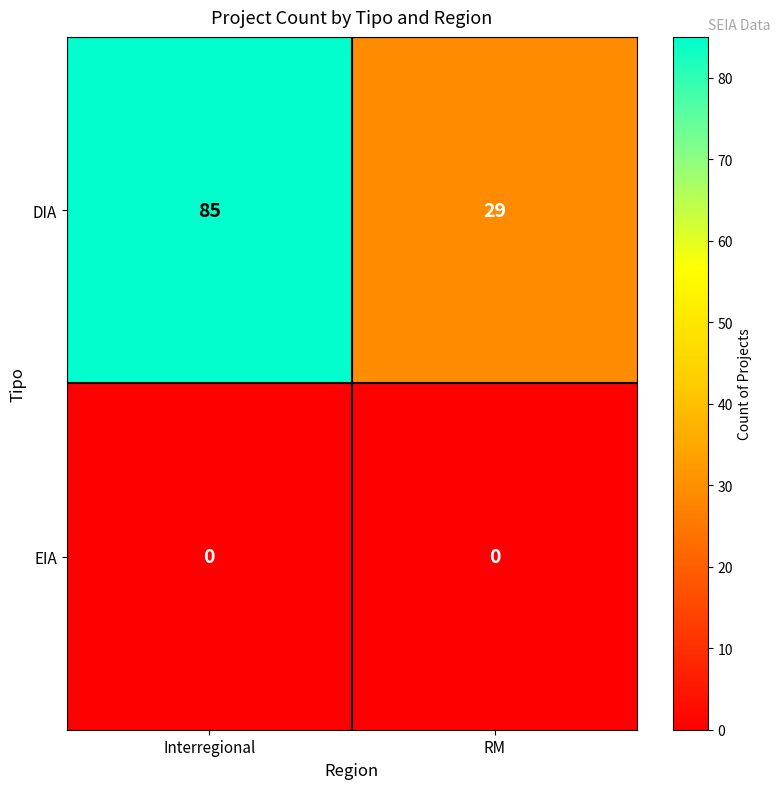

Is the value of EIA at RM greater than the value of DIA at RM?

No